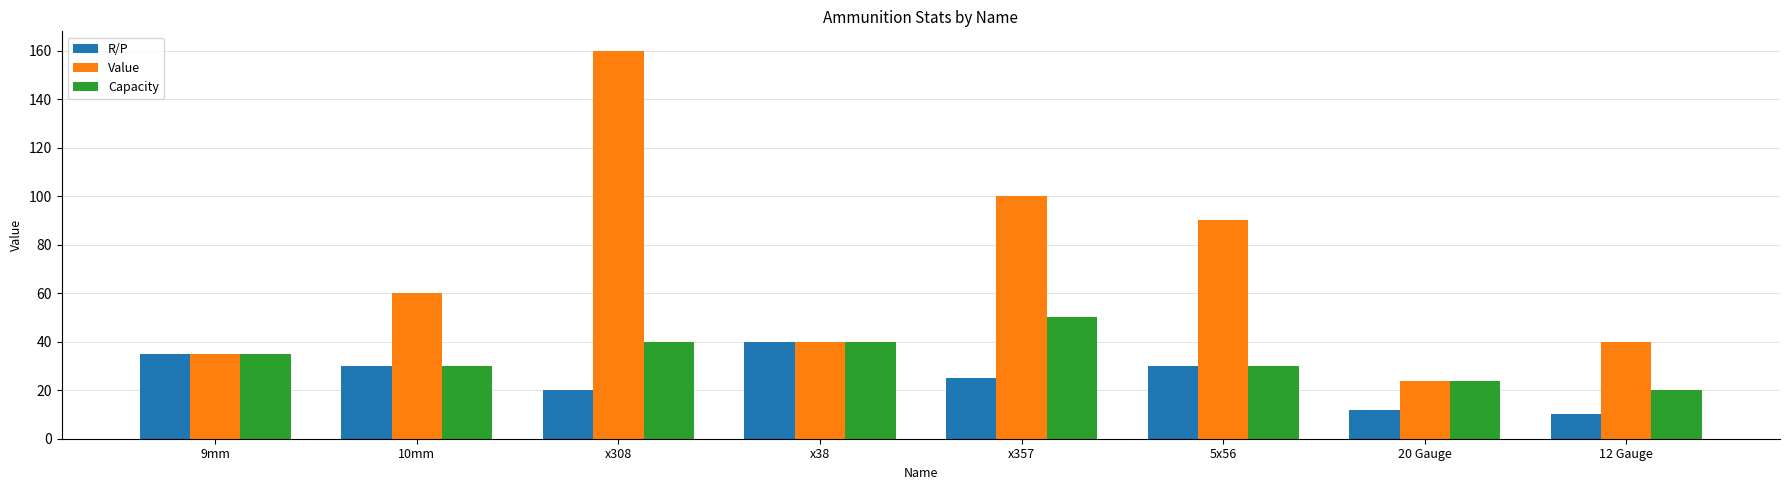

Reading left to right, transcribe all the data shown in this chart.

R/P: 9mm=35	10mm=30	x308=20	x38=40	x357=25	5x56=30	20 Gauge=12	12 Gauge=10
Value: 9mm=35	10mm=60	x308=160	x38=40	x357=100	5x56=90	20 Gauge=24	12 Gauge=40
Capacity: 9mm=35	10mm=30	x308=40	x38=40	x357=50	5x56=30	20 Gauge=24	12 Gauge=20